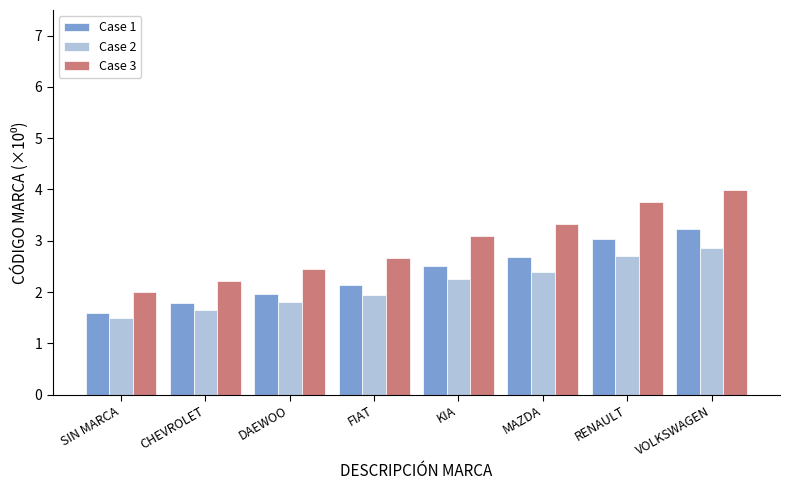

What is the difference between the second highest and minimum values in the Case 1 series?

1.4